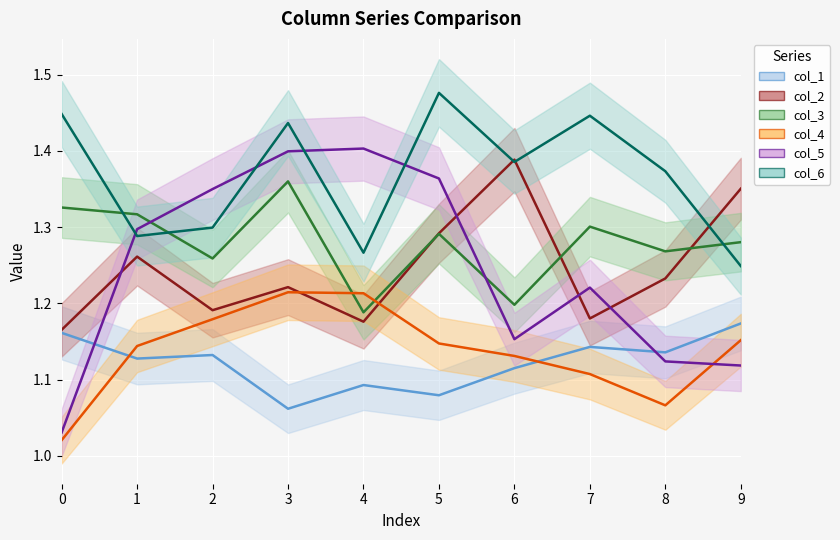

What is the sum of the col_6 values at 3 and 6?

2.8